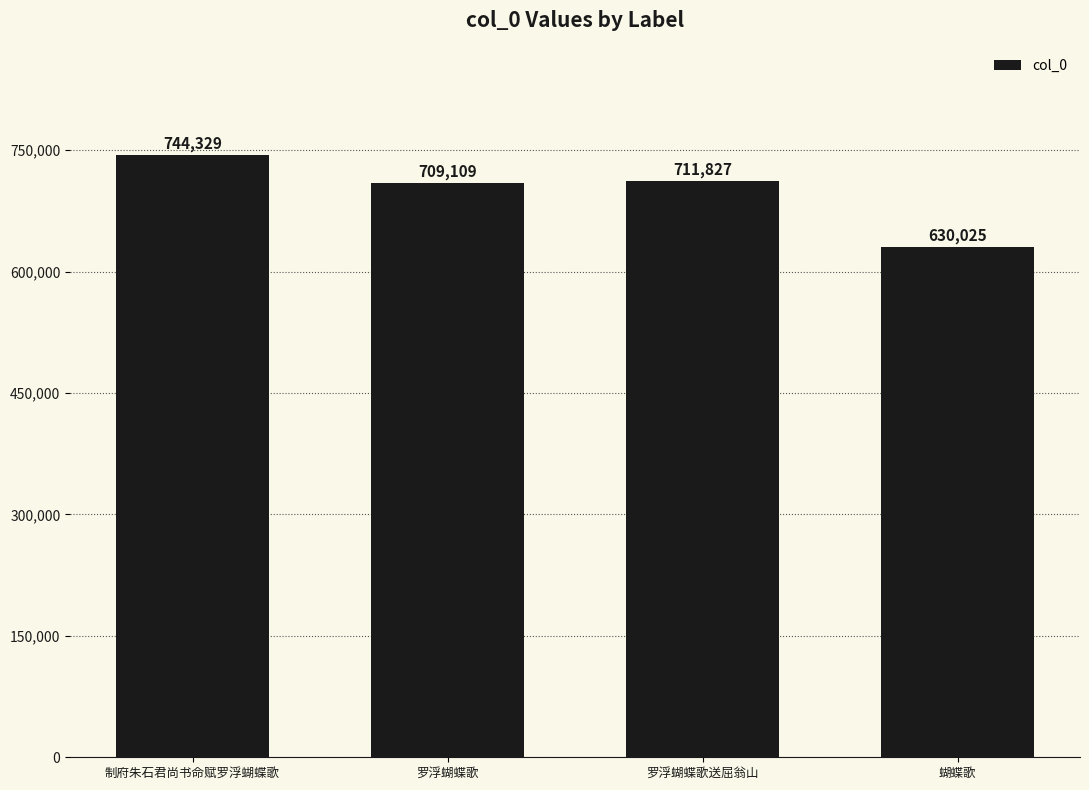

Rank the categories by value from lowest to highest.

蝴蝶歌, 罗浮蝴蝶歌, 罗浮蝴蝶歌送屈翁山, 制府朱石君尚书命赋罗浮蝴蝶歌